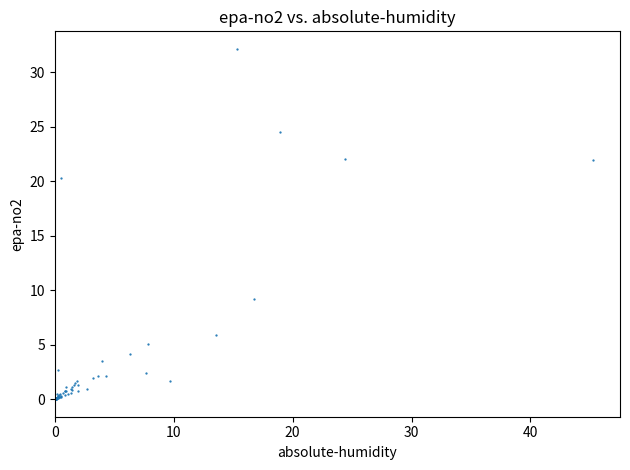

What Y value in the scatter plot is closest to 16?

20.2